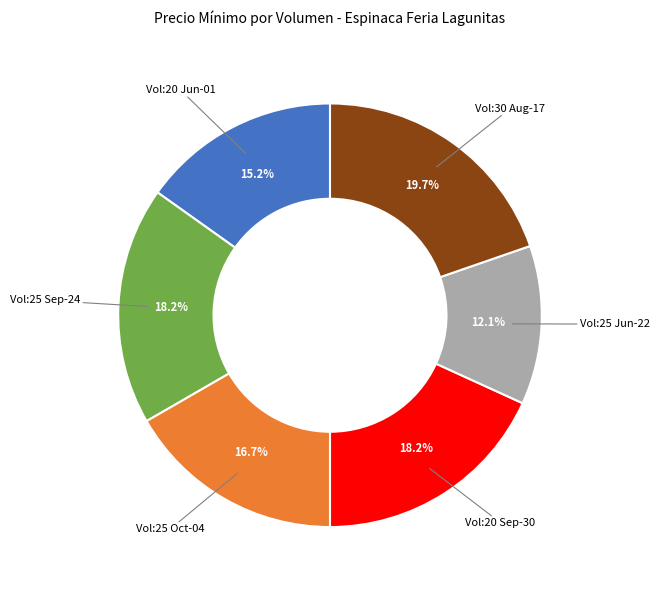

Is there a majority slice in this chart?

No